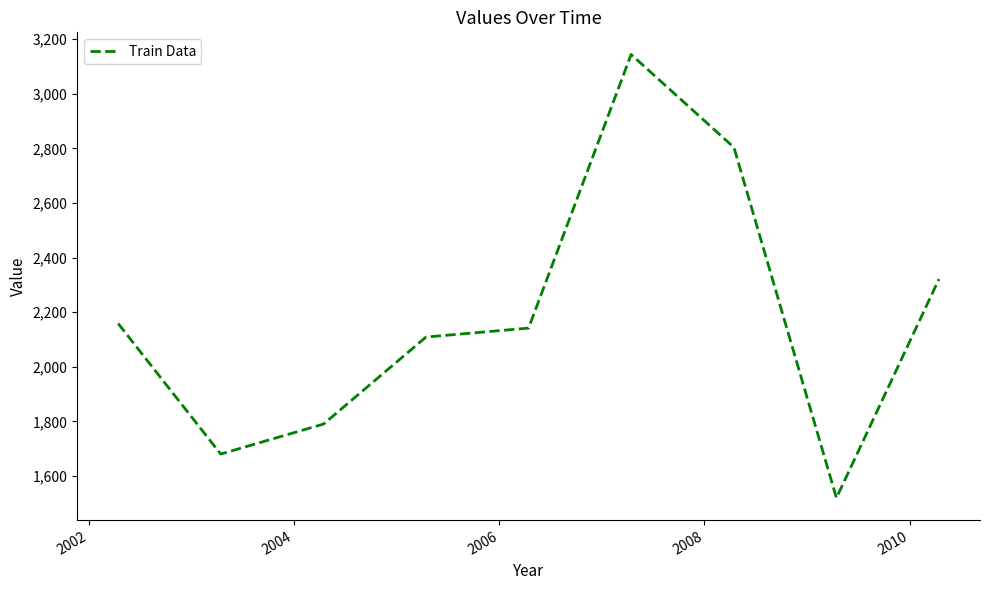

What is the minimum value shown in the chart?

1520.1